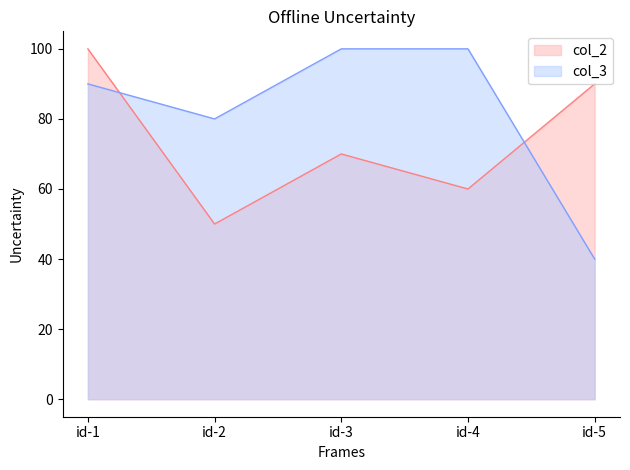

At which label does col_2 first exceed 70?

id-1